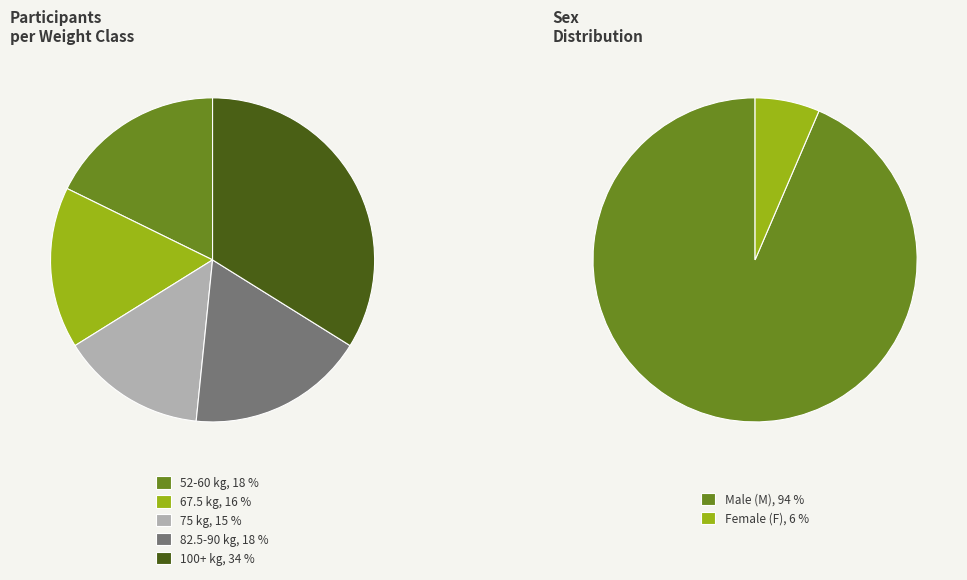

Does any single category account for the majority?

No